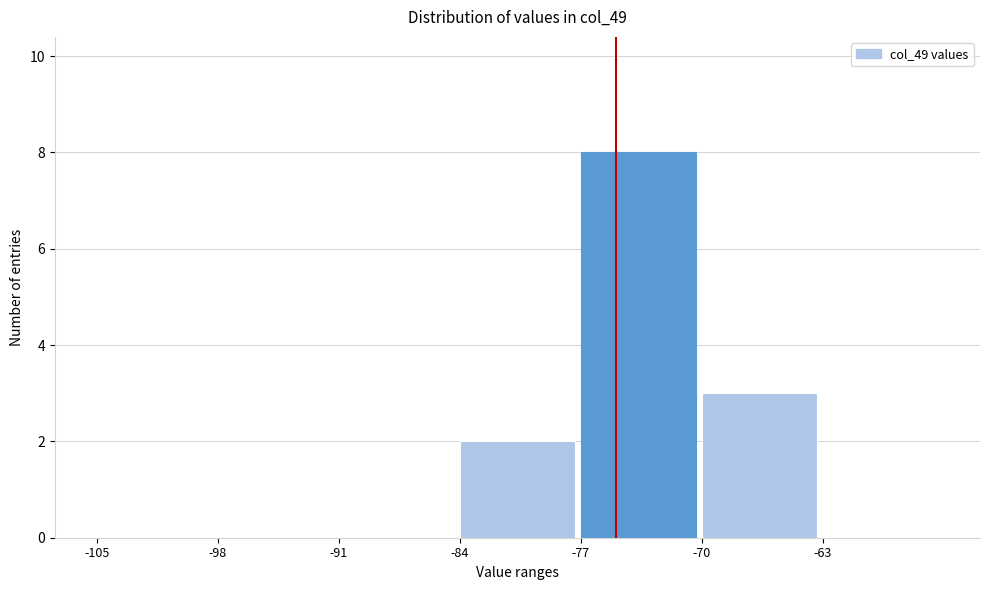

How tall is the bar that spans -84 to -77 on the x-axis? The values are not printed on the chart, so give them approximately, as read against the axis.

2